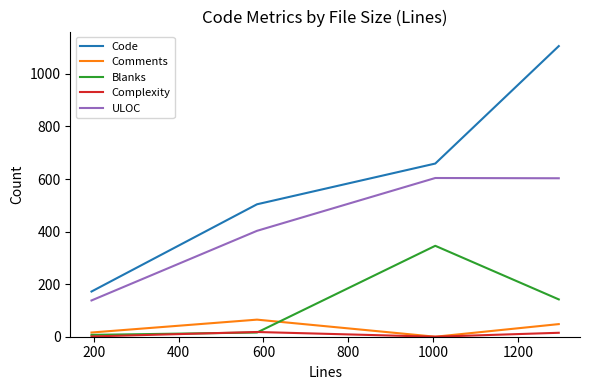

Which series has the largest range (max minus min)?

Code